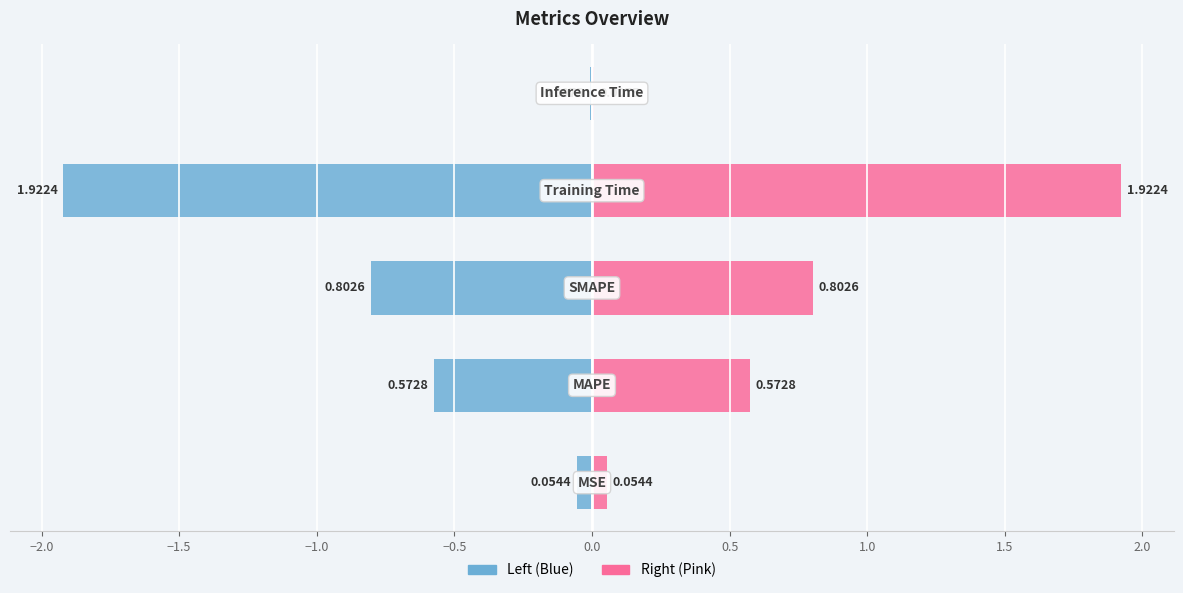

Reading left to right, what are all the values shown in this chart?

col_1 (left): -0.1	-0.6	-0.8	-1.9	-0.0
col_1 (right): 0.1	0.6	0.8	1.9	0.0